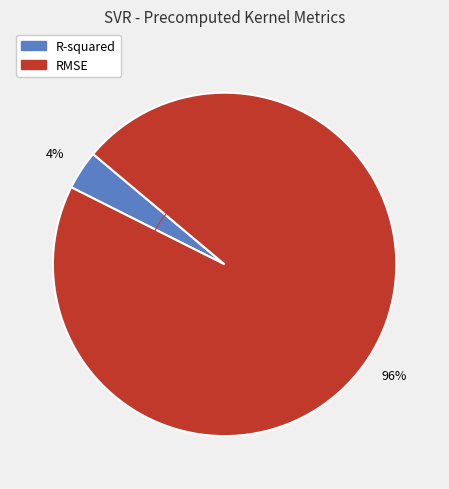

Between RMSE and R-squared, which is larger?

RMSE